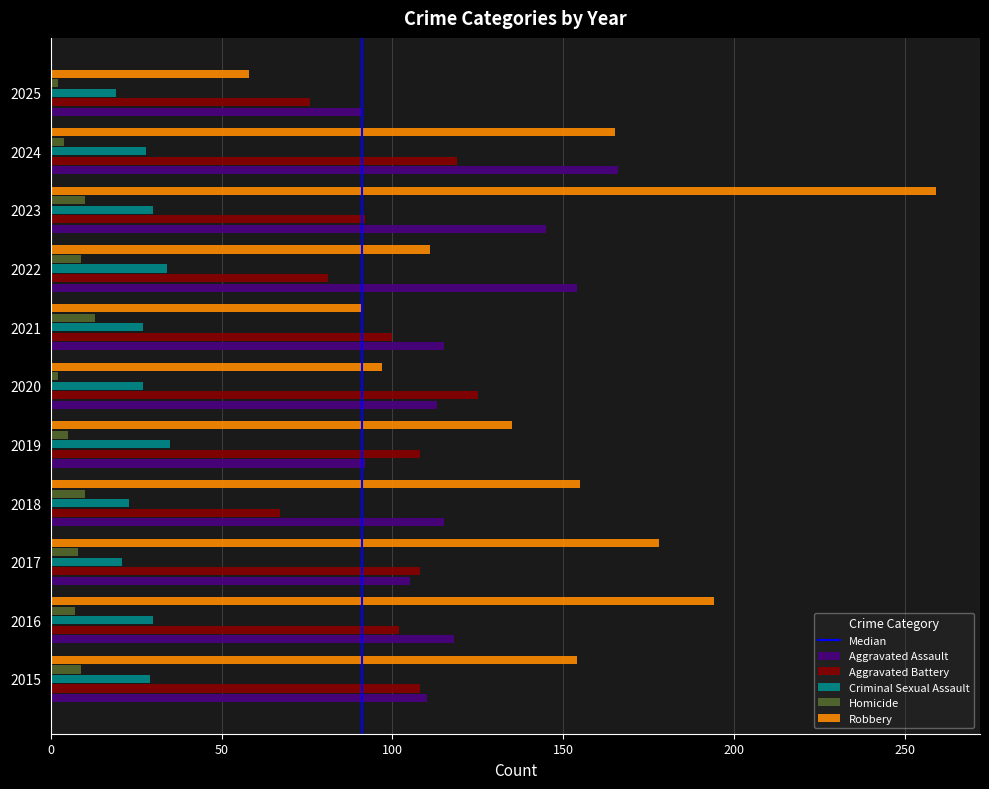

At 2018, list the series in order from largest to smallest.

Robbery, Aggravated Assault, Aggravated Battery, Criminal Sexual Assault, Homicide